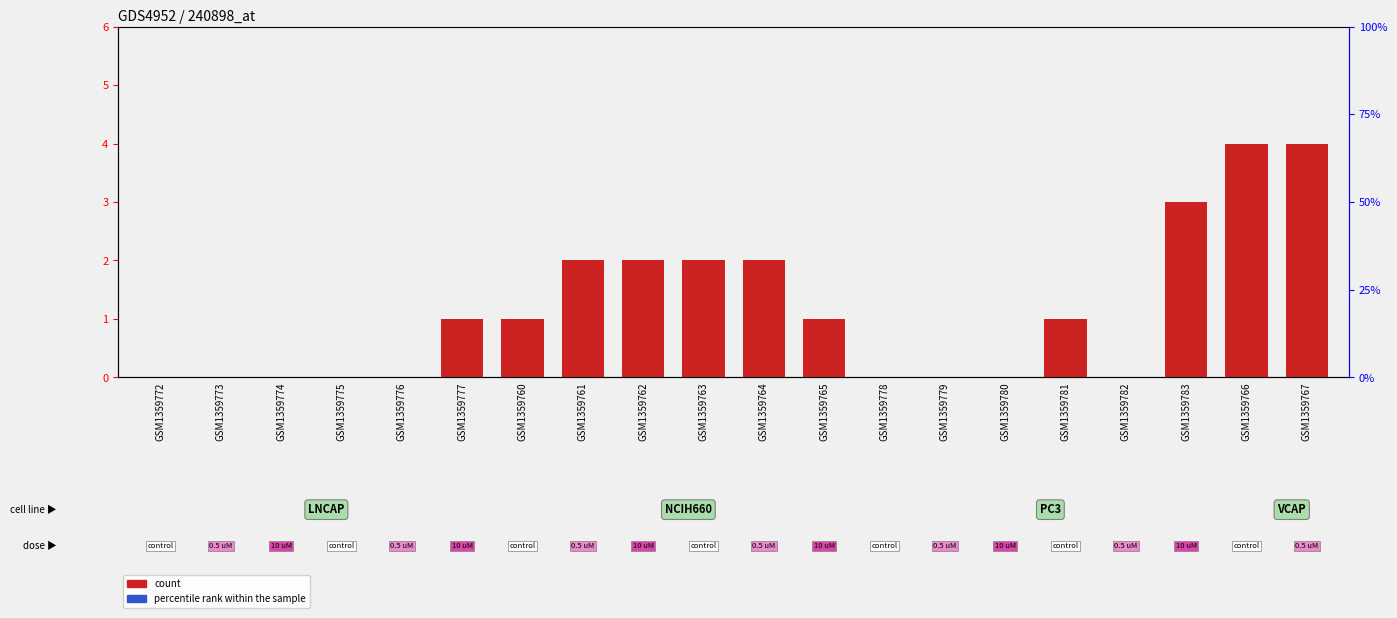

List the series in order of their overall mean, highest first.

count, percentile rank within the sample